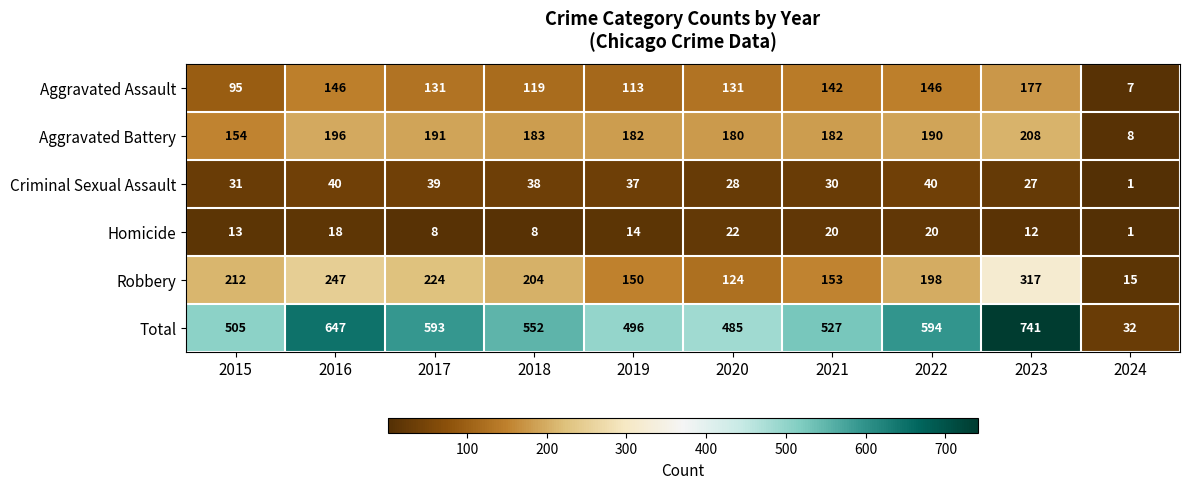

What is the sum of all Robbery values?

1844